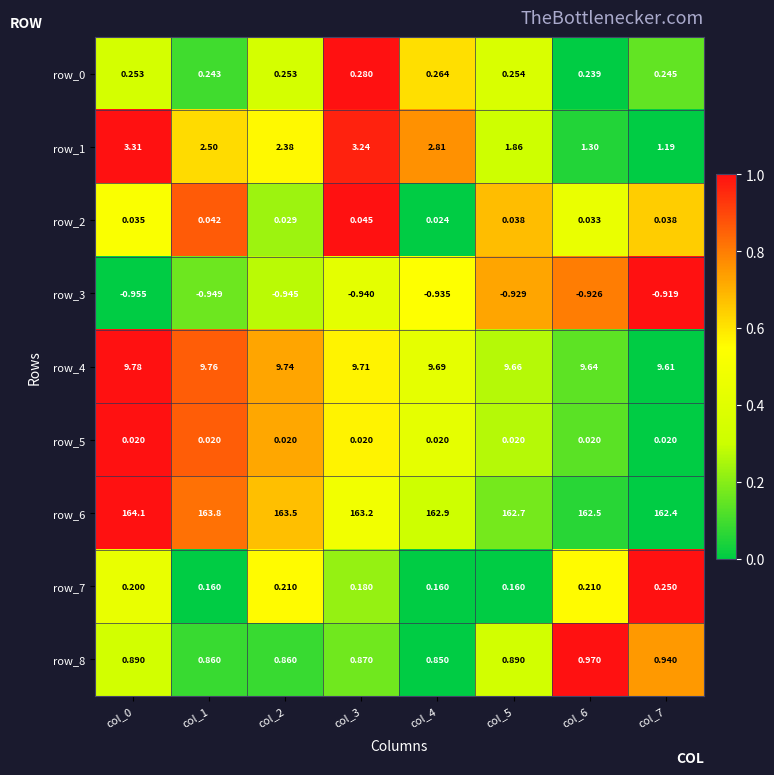

Is the value of row_4 at col_7 greater than the value of row_1 at col_0?

Yes